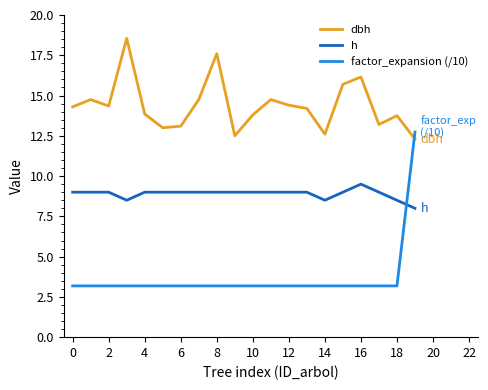

Which series has the largest total across all categories?

dbh